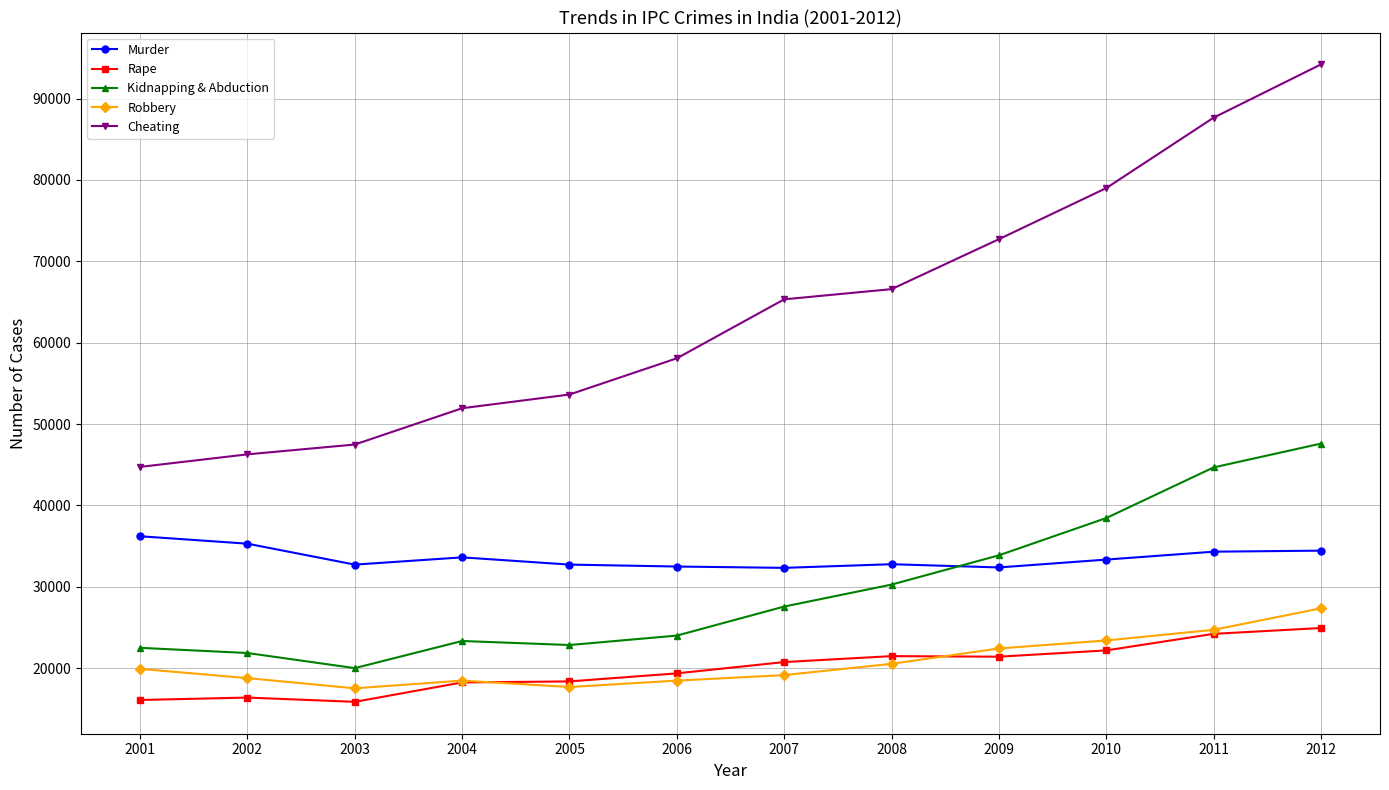

Does the chart display data point markers on the line(s)?

Yes